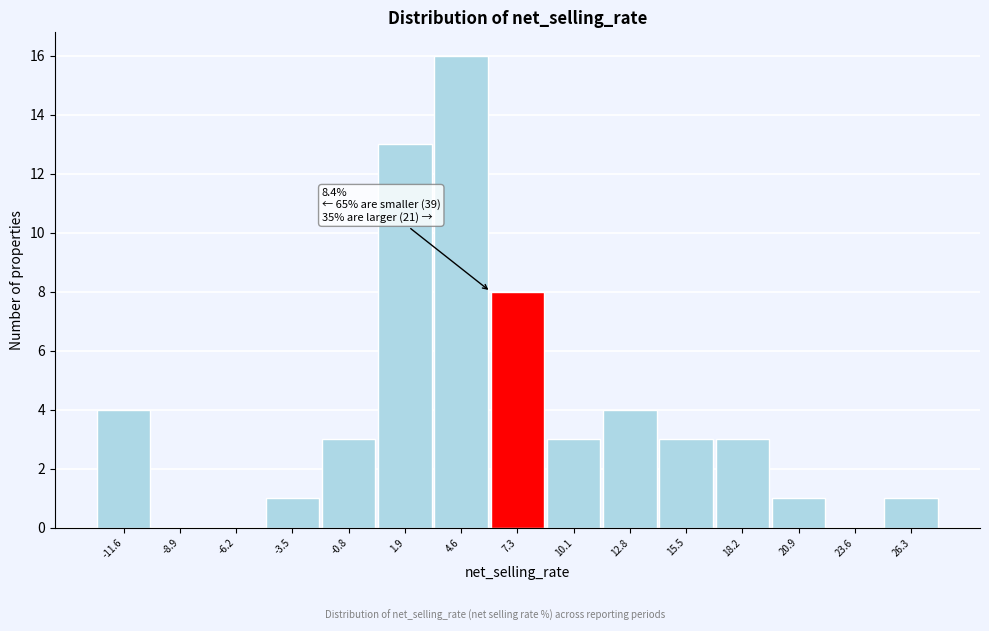

Reading left to right, extract all data points from this chart.

-11.6=4	-8.9=0	-6.2=0	-3.5=1	-0.8=3	1.9=13	4.6=16	7.3=8	10.1=3	12.8=4	15.5=3	18.2=3	20.9=1	23.6=0	26.3=1